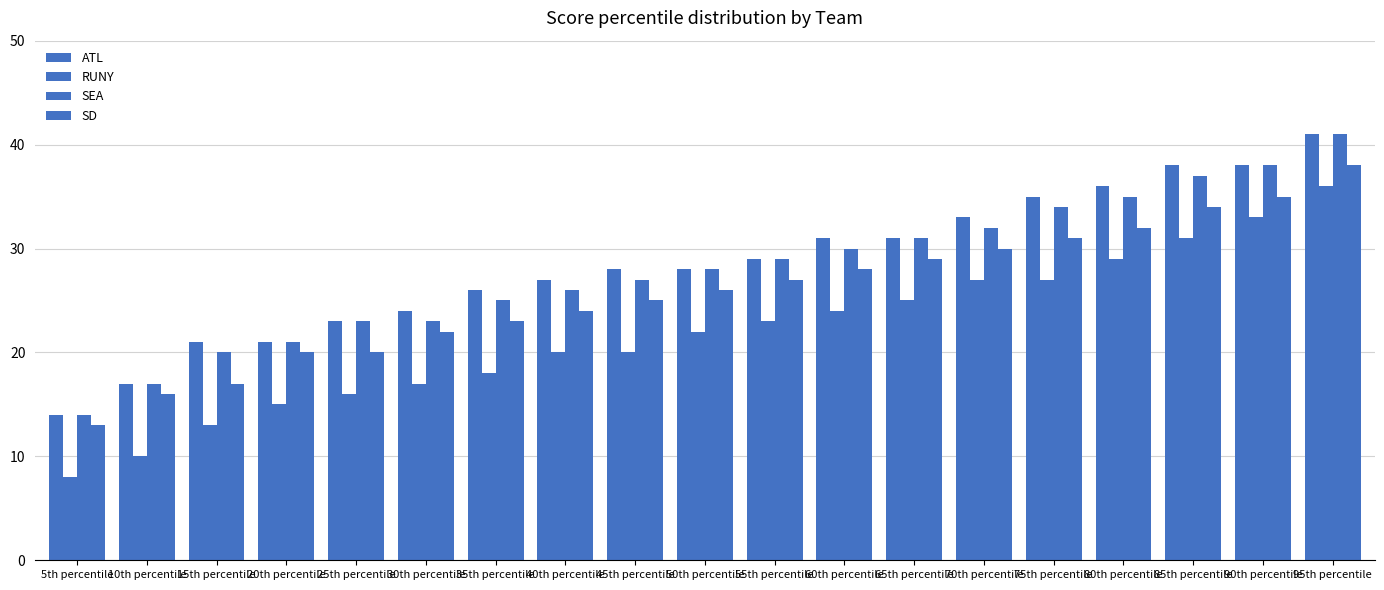

Which series has the largest total across all categories?

ATL